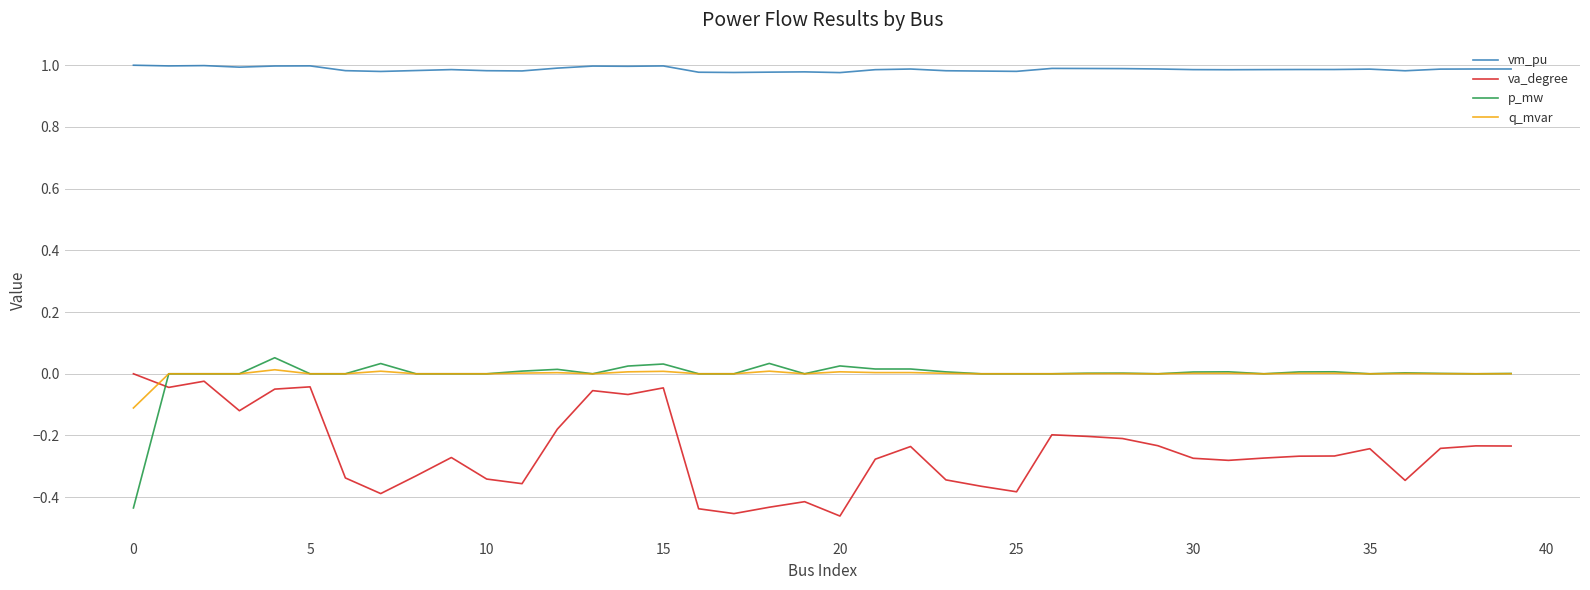

True or false: vm_pu and p_mw intersect in this chart.

False